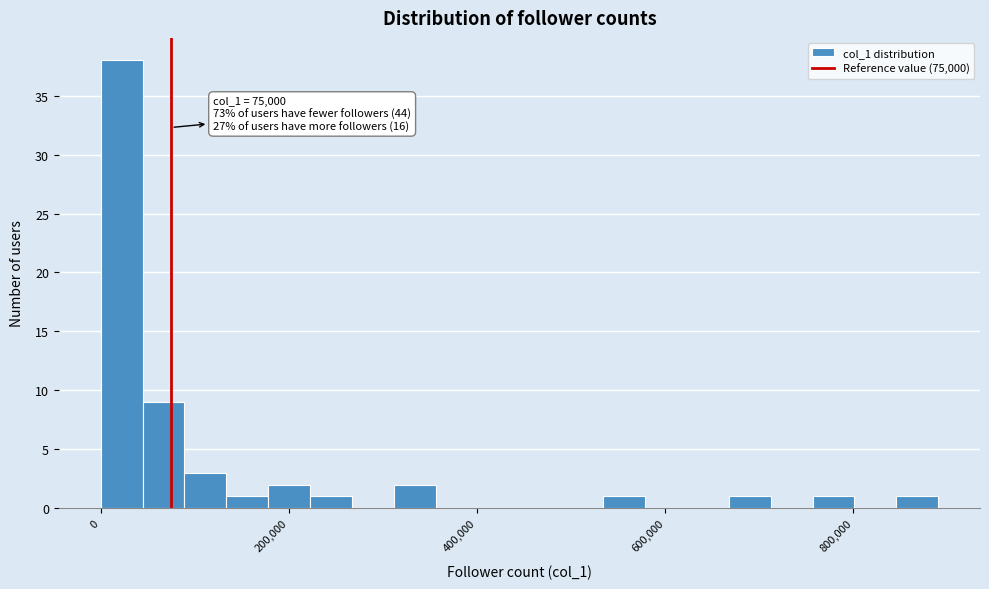

Around what value on the x-axis is the tallest bar? Give the approximate position of its centre, as read against the axis.

20000